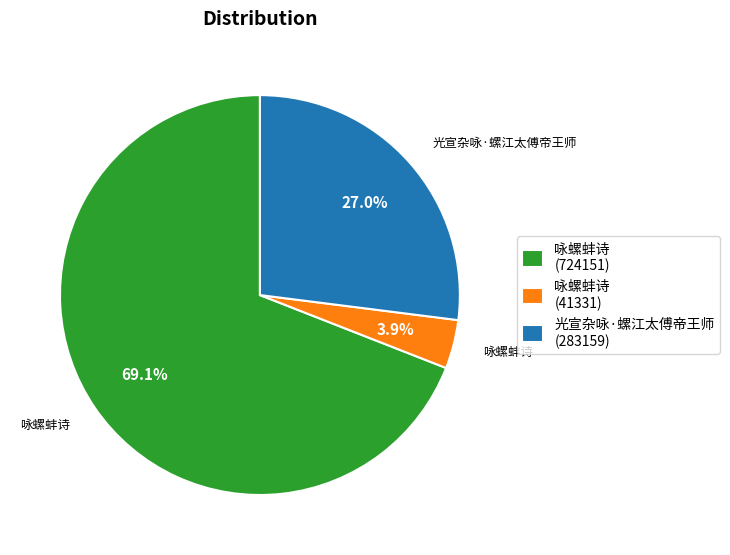

To the nearest percent, what percentage of the pie is 咏螺蚌诗 (724151)?

69%